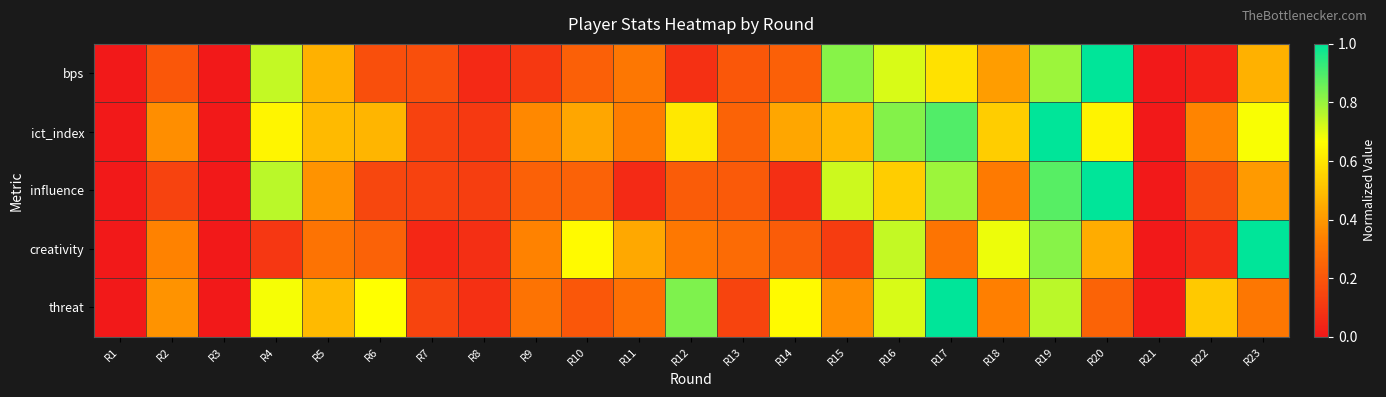

What is the maximum value shown in the chart?

1.0